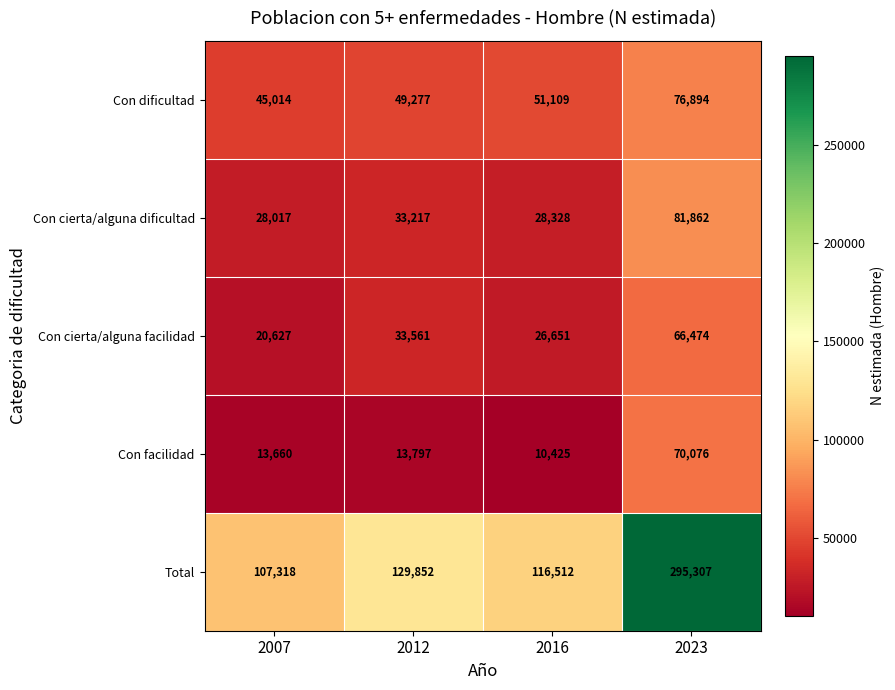

What is the difference between the highest and lowest values at 2007?

93658